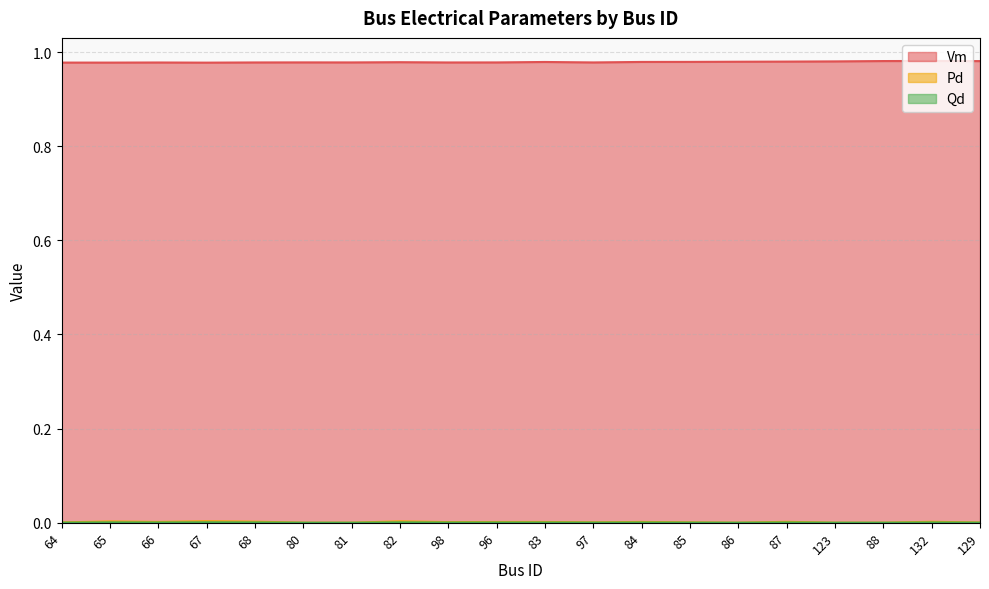

True or false: Qd and Pd intersect in this chart.

False